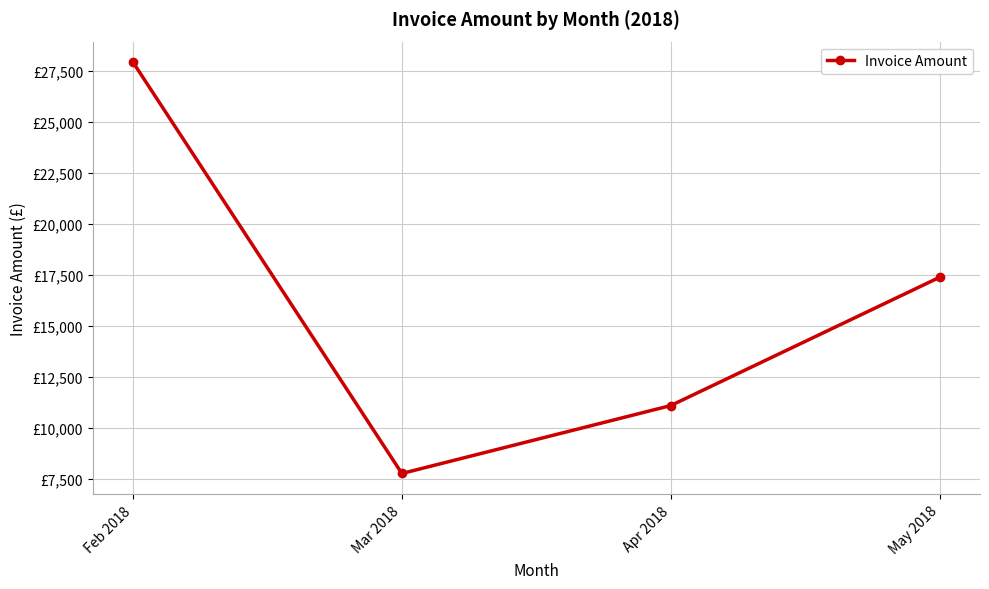

Is this an area chart (filled region under the line)?

No